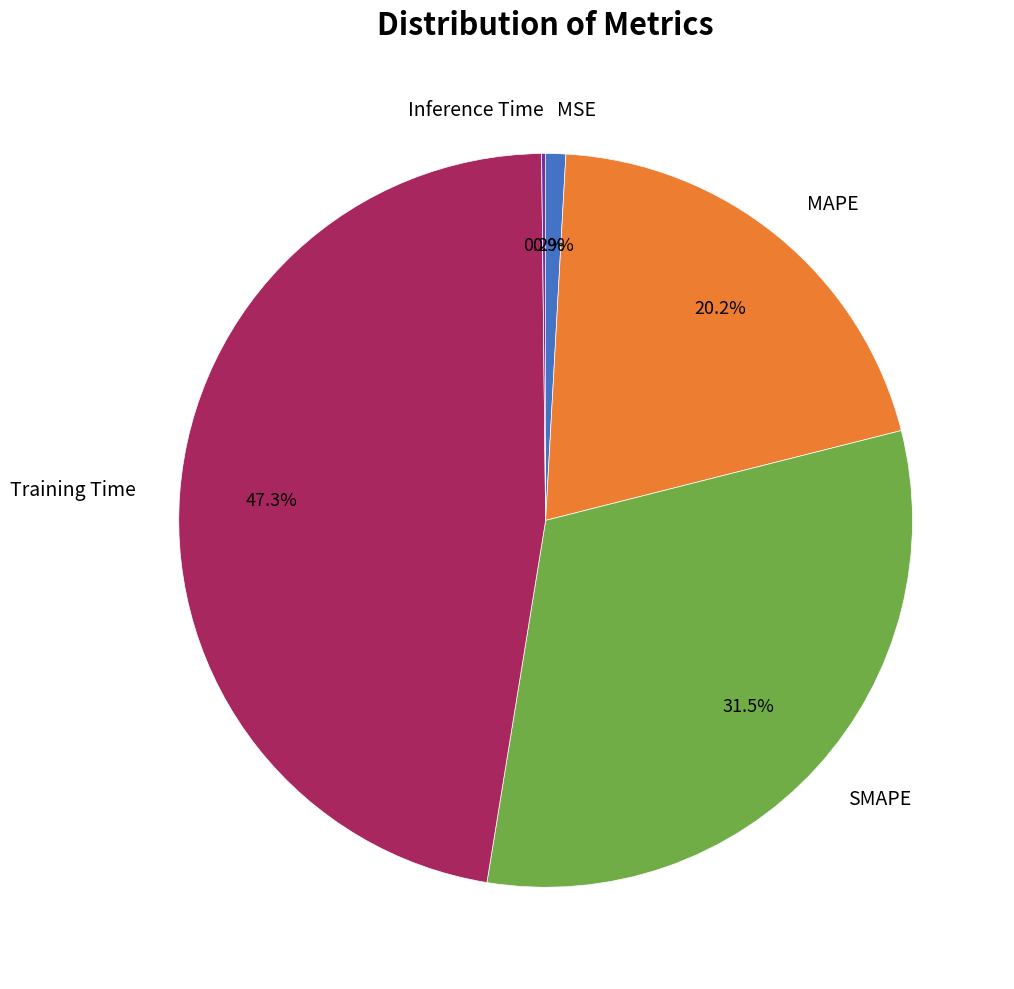

What portion of the pie excludes MAPE?

79.8%